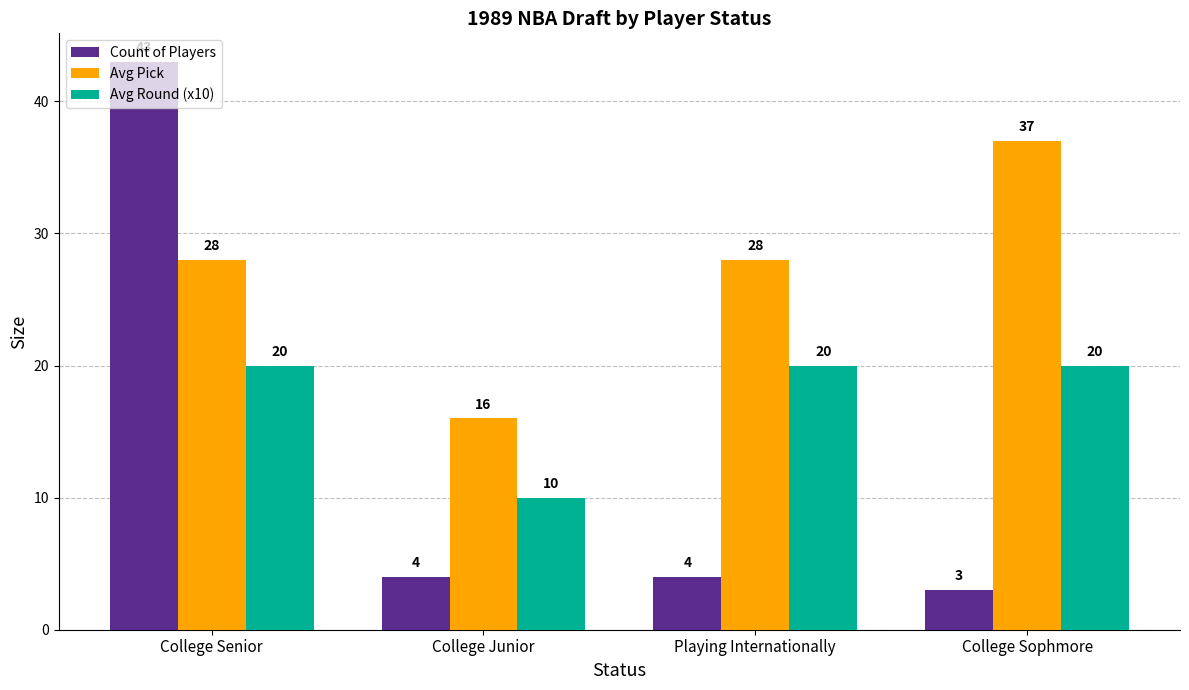

What is the sum of the Avg Round (x10) values at College Junior and College Senior?

30